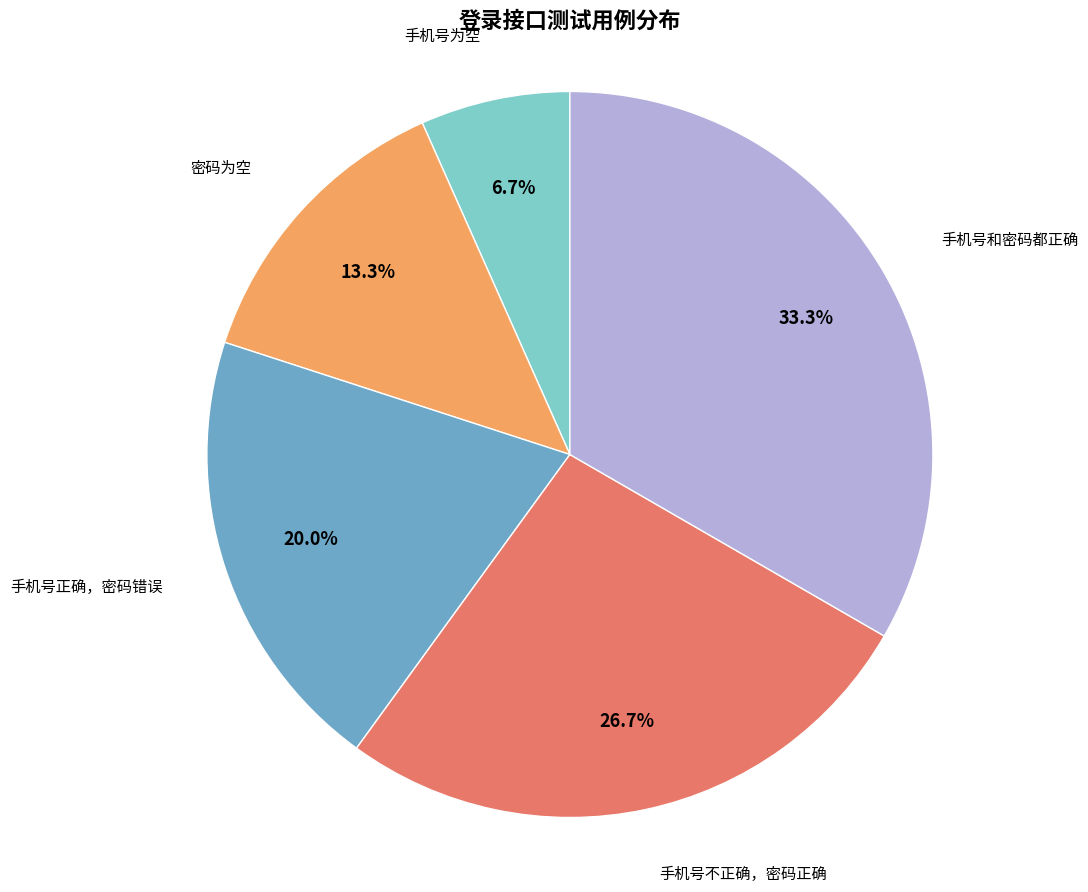

Is there any slice that represents more than half of the pie?

No